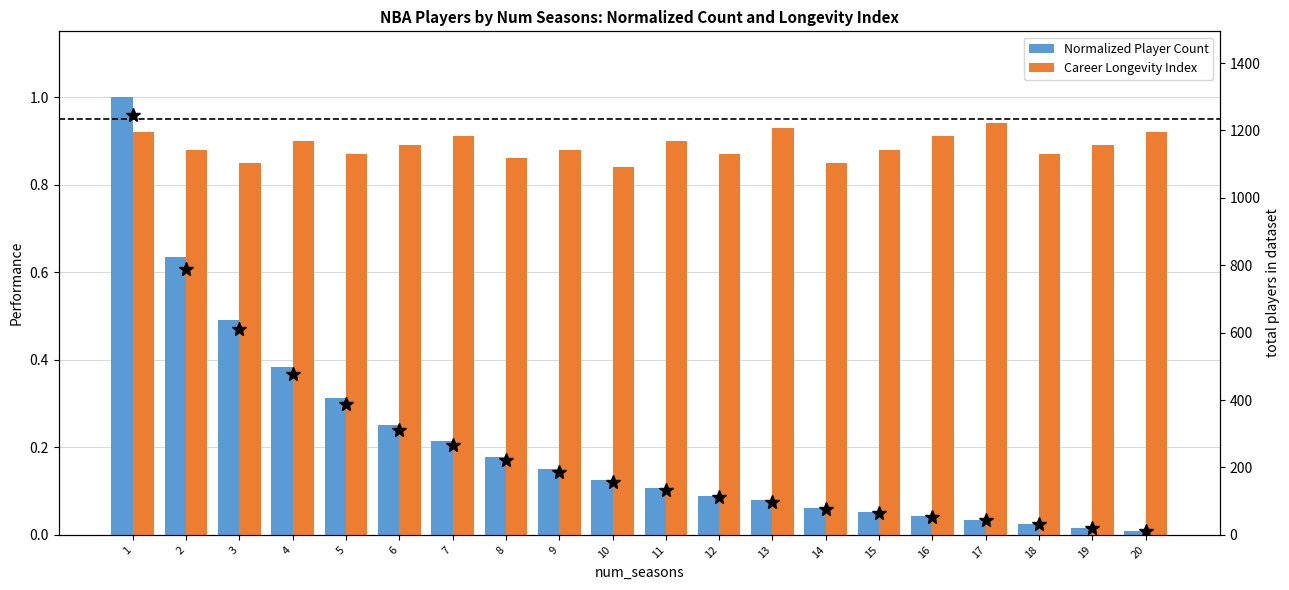

Reading left to right, extract all data points from this chart.

Normalized Player Count: 1=1.0	2=0.6	3=0.5	4=0.4	5=0.3	6=0.3	7=0.2	8=0.2	9=0.2	10=0.1	11=0.1	12=0.1	13=0.1	14=0.1	15=0.1	16=0.0	17=0.0	18=0.0	19=0.0	20=0.0
Career Longevity Index: 1=0.9	2=0.9	3=0.8	4=0.9	5=0.9	6=0.9	7=0.9	8=0.9	9=0.9	10=0.8	11=0.9	12=0.9	13=0.9	14=0.8	15=0.9	16=0.9	17=0.9	18=0.9	19=0.9	20=0.9